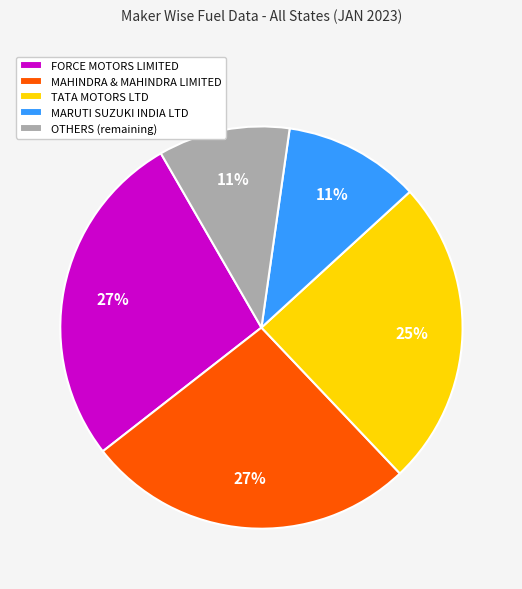

To the nearest percent, what is the combined percentage of FORCE MOTORS LIMITED and OTHERS (remaining)?

38%